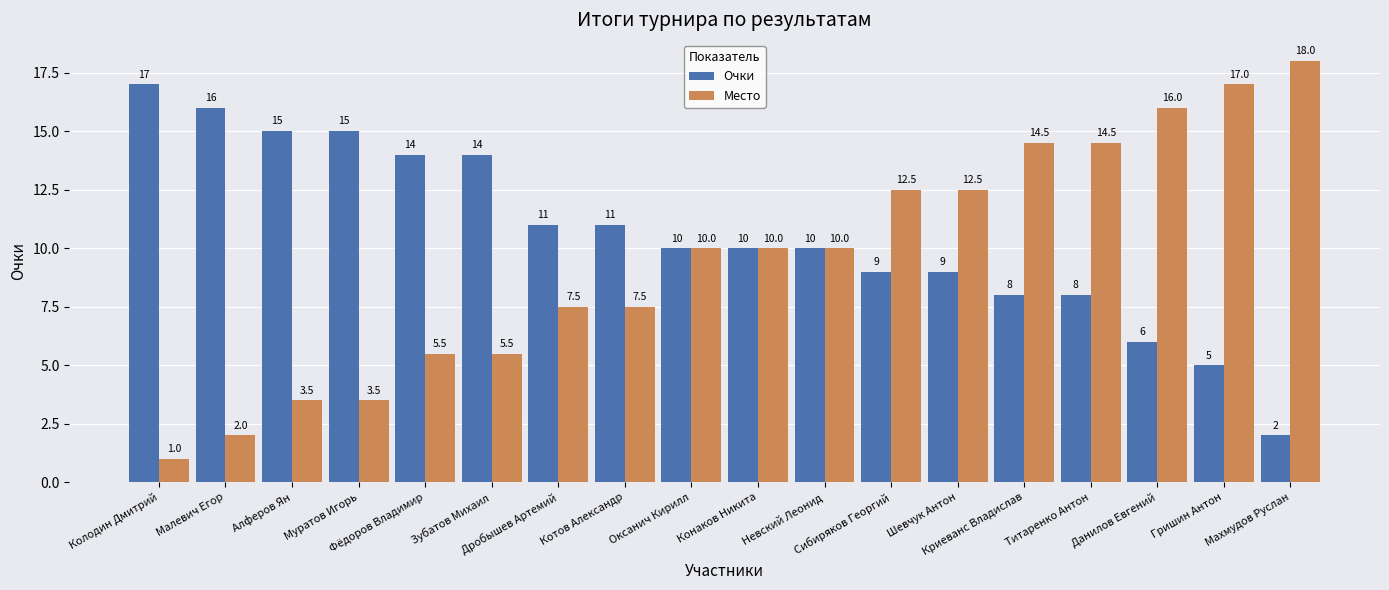

Rank the series at Дробышев Артемий from highest to lowest value.

Очки, Место